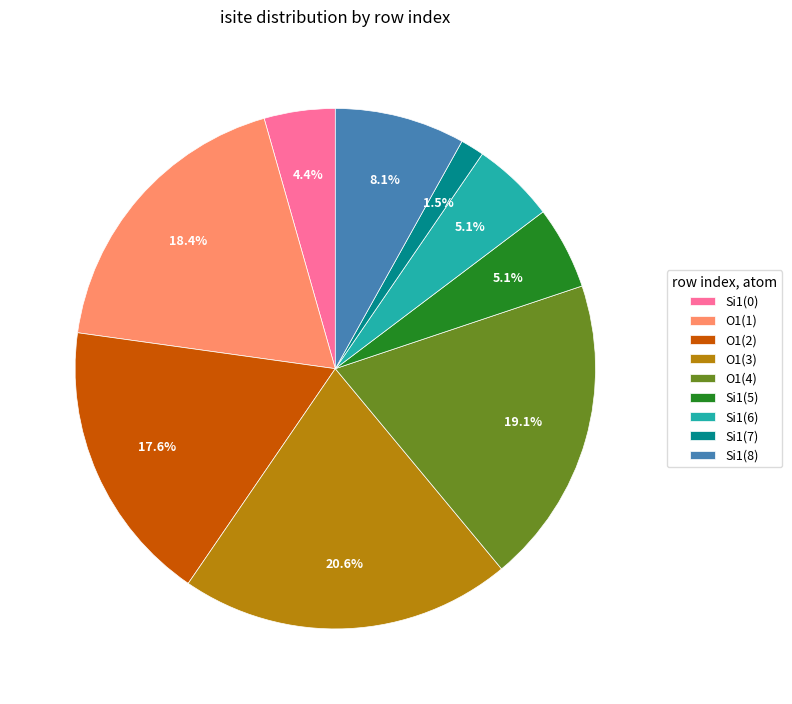

Which category has the biggest portion of the pie?

O1(3)